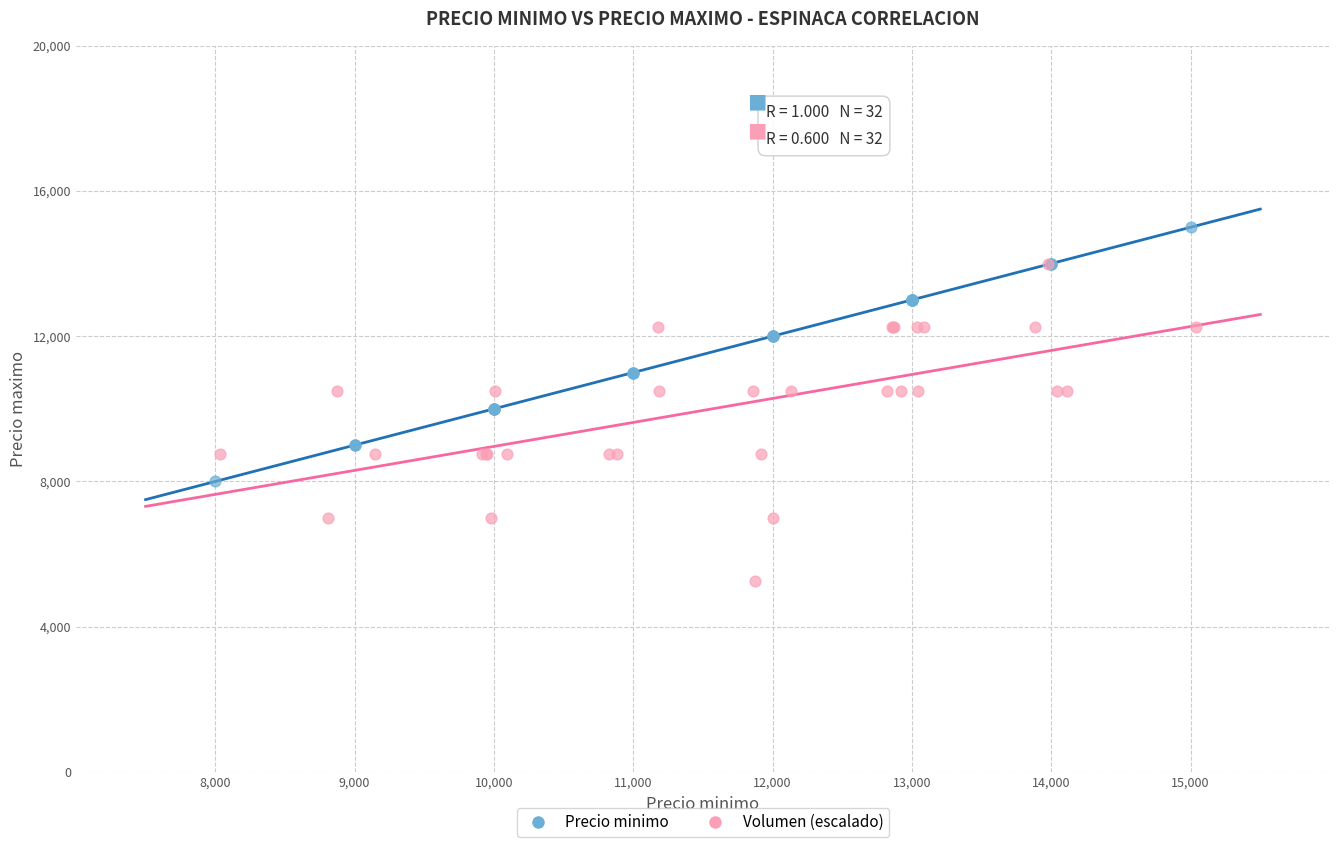

Which series has the largest Y range (max minus min)?

Volumen (escalado)